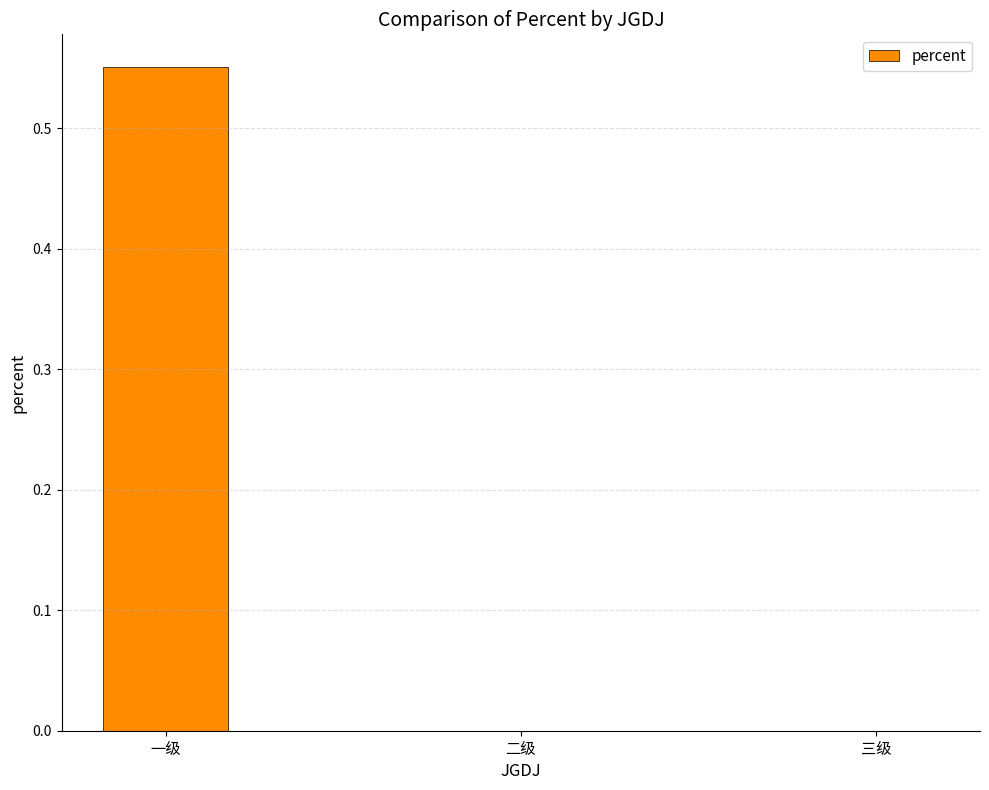

Which label corresponds to the largest value in the chart?

一级